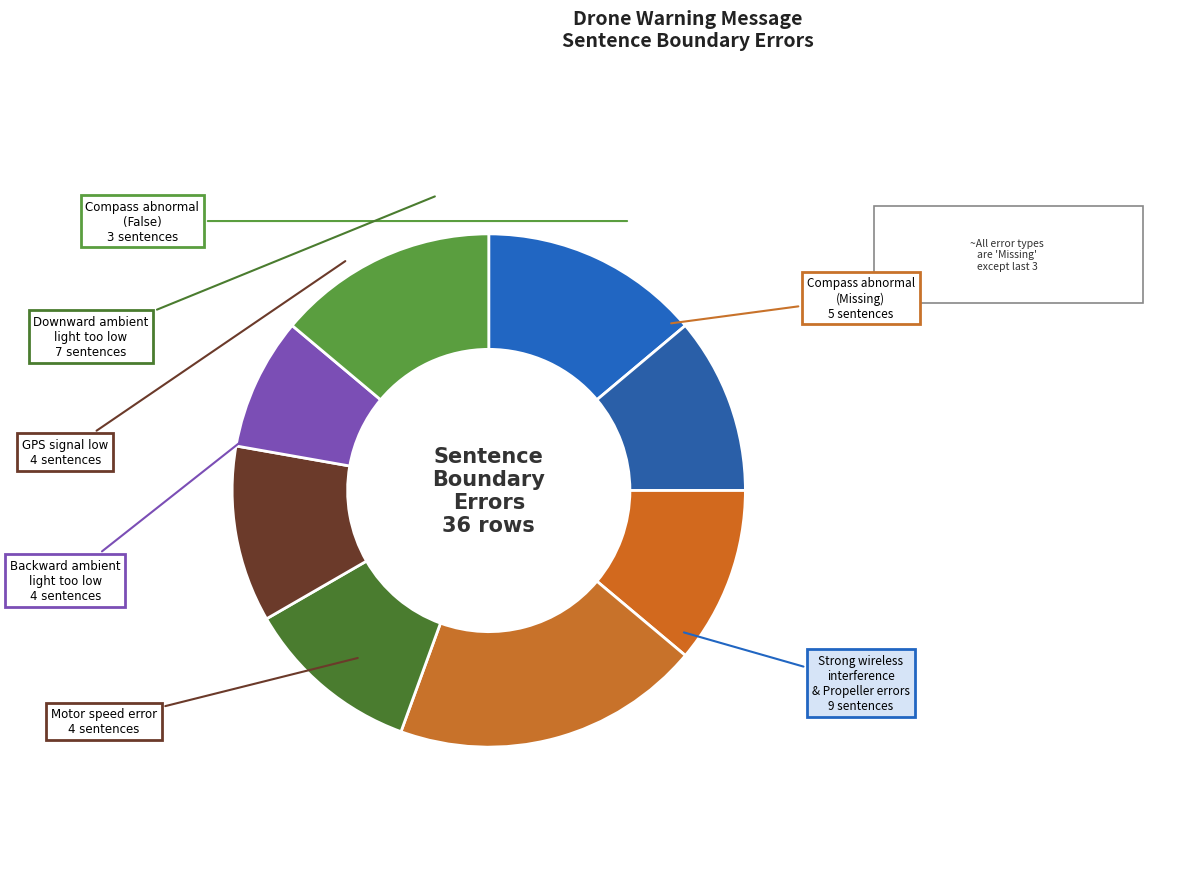

How many segments does this pie chart have?

8